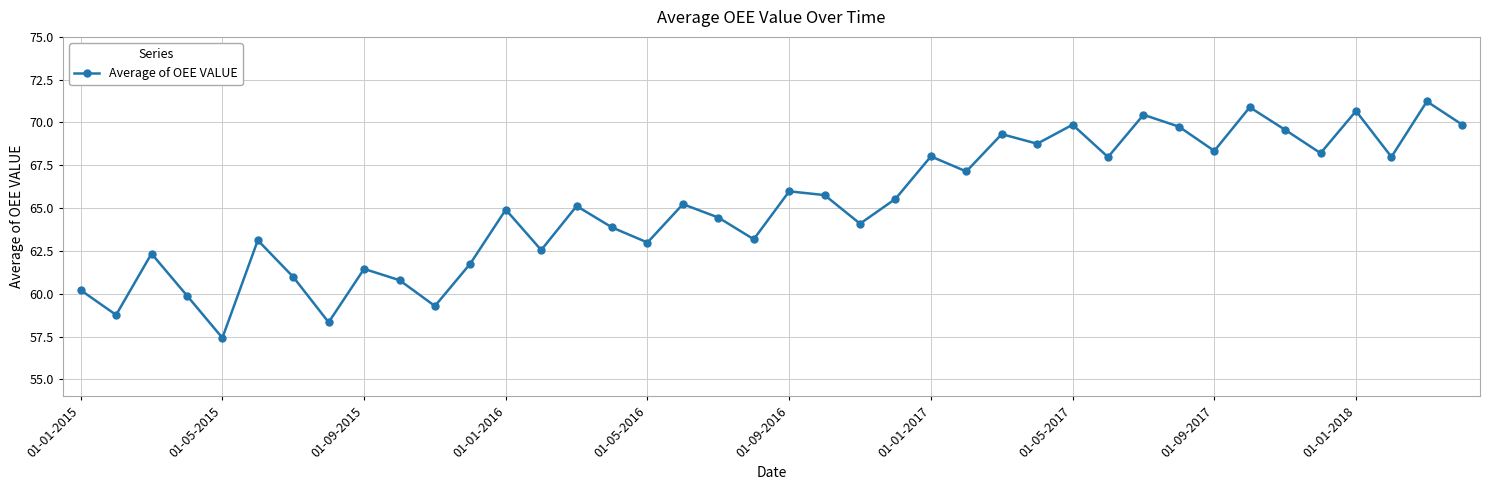

What is the value of the 31st point from the left?

70.5